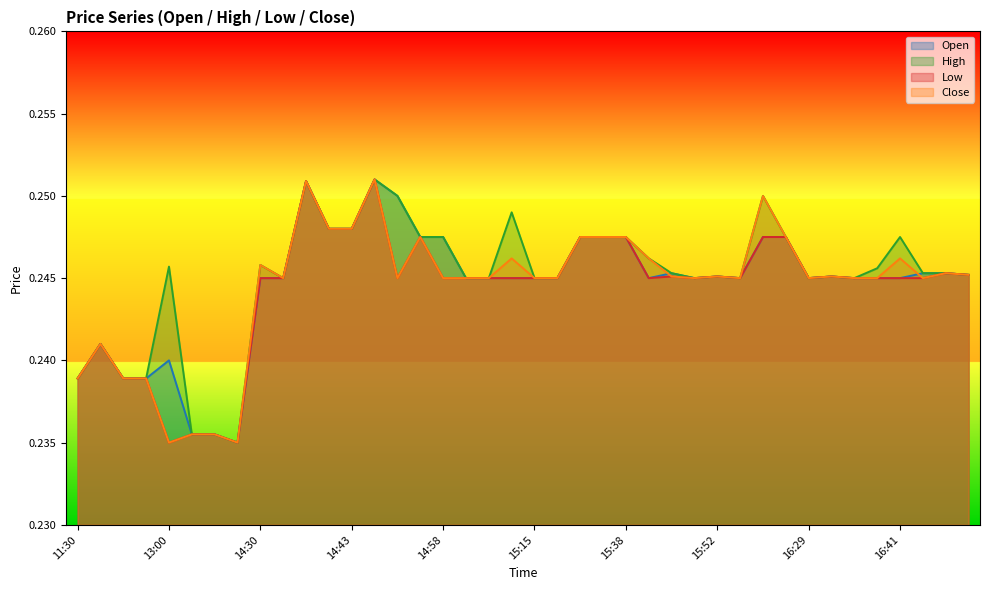

Reading right to left, what are all the values shown in this chart?

o: 16:44=0.2	16:43=0.2	16:42=0.2	16:41=0.2	16:40=0.2	16:33=0.2	16:31=0.2	16:29=0.2	16:20=0.2	16:15=0.2	16:14=0.2	15:52=0.2	15:50=0.2	15:42=0.2	15:41=0.2	15:38=0.2	15:34=0.2	15:29=0.2	15:26=0.2	15:15=0.2	15:13=0.2	15:10=0.2	15:06=0.2	14:58=0.2	14:48=0.2	14:47=0.2	14:45=0.3	14:43=0.2	14:40=0.2	14:36=0.3	14:33=0.2	14:30=0.2	13:36=0.2	13:34=0.2	13:30=0.2	13:00=0.2	12:48=0.2	12:47=0.2	12:01=0.2	11:30=0.2
h: 16:44=0.2	16:43=0.2	16:42=0.2	16:41=0.2	16:40=0.2	16:33=0.2	16:31=0.2	16:29=0.2	16:20=0.2	16:15=0.2	16:14=0.2	15:52=0.2	15:50=0.2	15:42=0.2	15:41=0.2	15:38=0.2	15:34=0.2	15:29=0.2	15:26=0.2	15:15=0.2	15:13=0.2	15:10=0.2	15:06=0.2	14:58=0.2	14:48=0.2	14:47=0.2	14:45=0.3	14:43=0.2	14:40=0.2	14:36=0.3	14:33=0.2	14:30=0.2	13:36=0.2	13:34=0.2	13:30=0.2	13:00=0.2	12:48=0.2	12:47=0.2	12:01=0.2	11:30=0.2
l: 16:44=0.2	16:43=0.2	16:42=0.2	16:41=0.2	16:40=0.2	16:33=0.2	16:31=0.2	16:29=0.2	16:20=0.2	16:15=0.2	16:14=0.2	15:52=0.2	15:50=0.2	15:42=0.2	15:41=0.2	15:38=0.2	15:34=0.2	15:29=0.2	15:26=0.2	15:15=0.2	15:13=0.2	15:10=0.2	15:06=0.2	14:58=0.2	14:48=0.2	14:47=0.2	14:45=0.3	14:43=0.2	14:40=0.2	14:36=0.3	14:33=0.2	14:30=0.2	13:36=0.2	13:34=0.2	13:30=0.2	13:00=0.2	12:48=0.2	12:47=0.2	12:01=0.2	11:30=0.2
c: 16:44=0.2	16:43=0.2	16:42=0.2	16:41=0.2	16:40=0.2	16:33=0.2	16:31=0.2	16:29=0.2	16:20=0.2	16:15=0.2	16:14=0.2	15:52=0.2	15:50=0.2	15:42=0.2	15:41=0.2	15:38=0.2	15:34=0.2	15:29=0.2	15:26=0.2	15:15=0.2	15:13=0.2	15:10=0.2	15:06=0.2	14:58=0.2	14:48=0.2	14:47=0.2	14:45=0.3	14:43=0.2	14:40=0.2	14:36=0.3	14:33=0.2	14:30=0.2	13:36=0.2	13:34=0.2	13:30=0.2	13:00=0.2	12:48=0.2	12:47=0.2	12:01=0.2	11:30=0.2